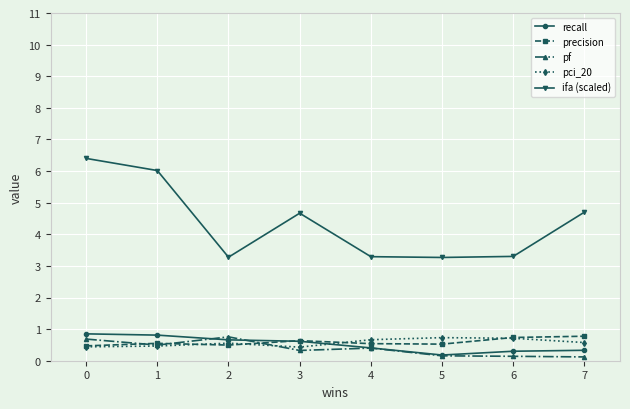

What is the approximate value of pci_20 at 7?

0.6